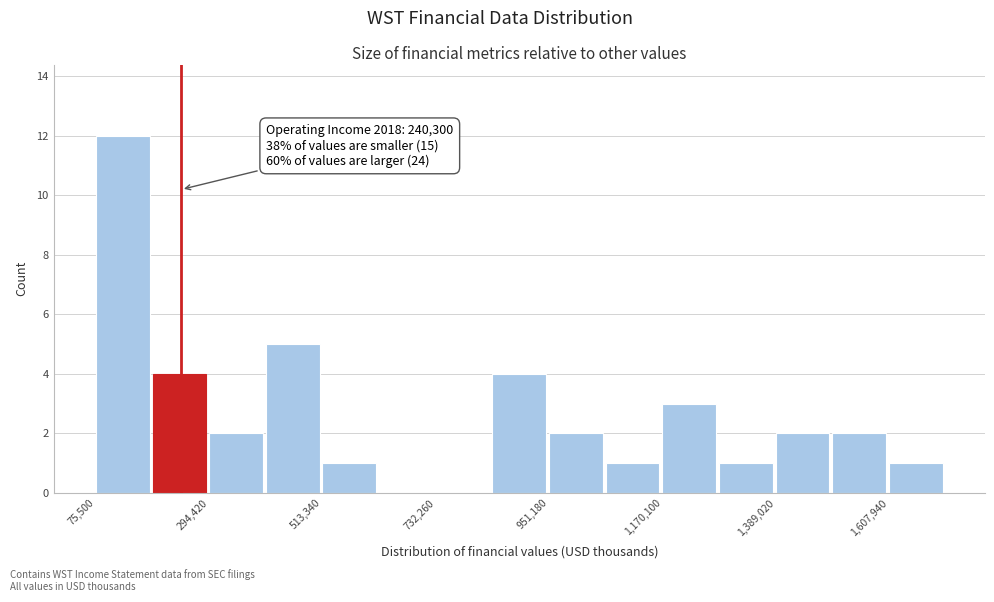

Around what value on the x-axis is the tallest bar? Give the approximate position of its centre, as read against the axis.

150000